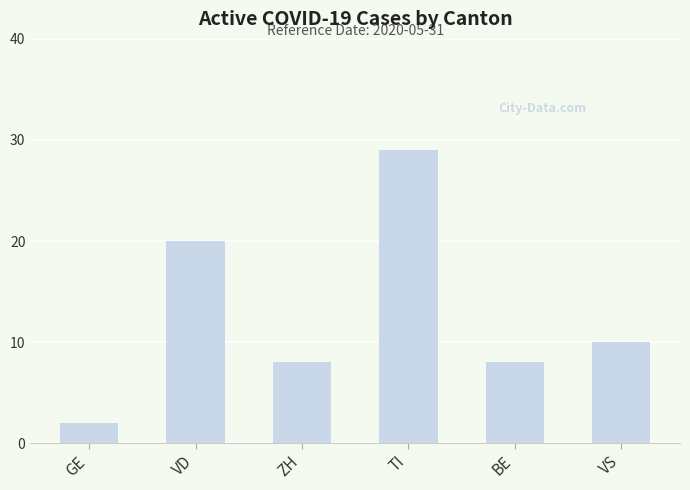

How many categories are shown in the chart?

6